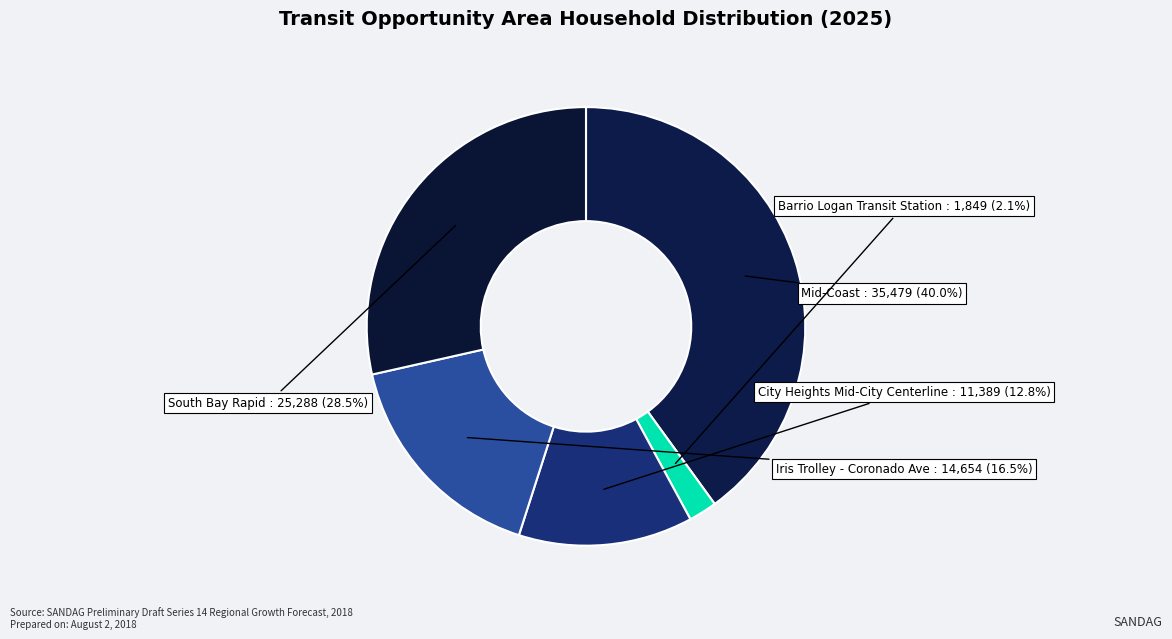

How many slices are in this pie chart?

5